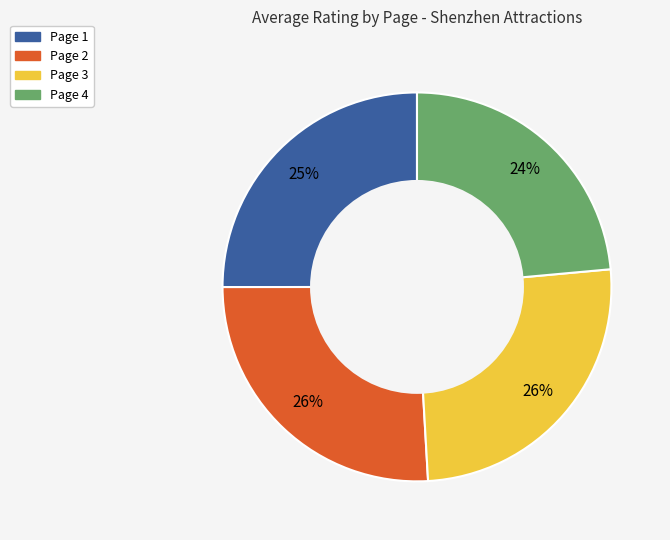

How many slices are in this pie chart?

4